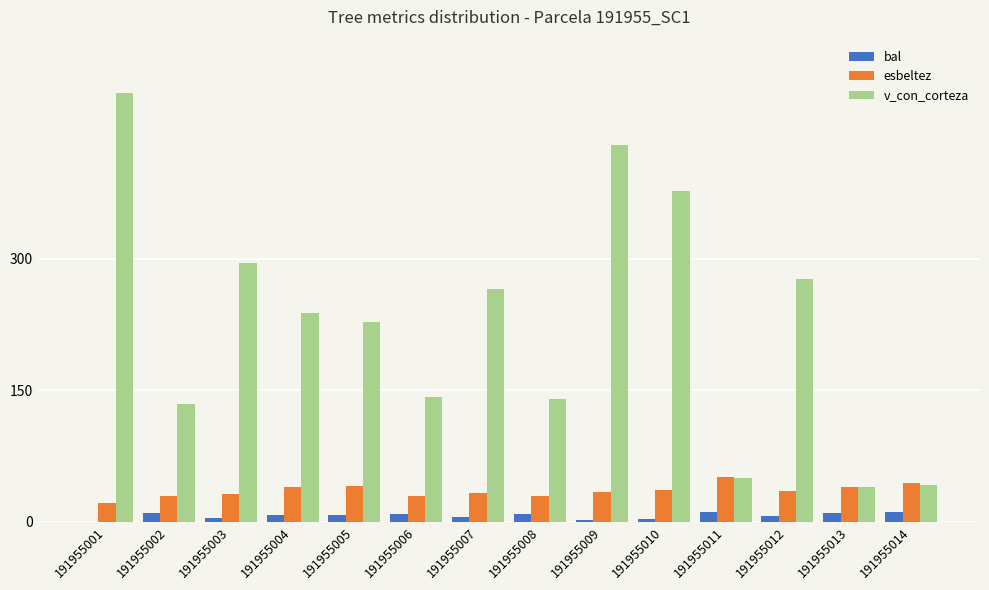

Which series has the largest total across all categories?

v_con_corteza